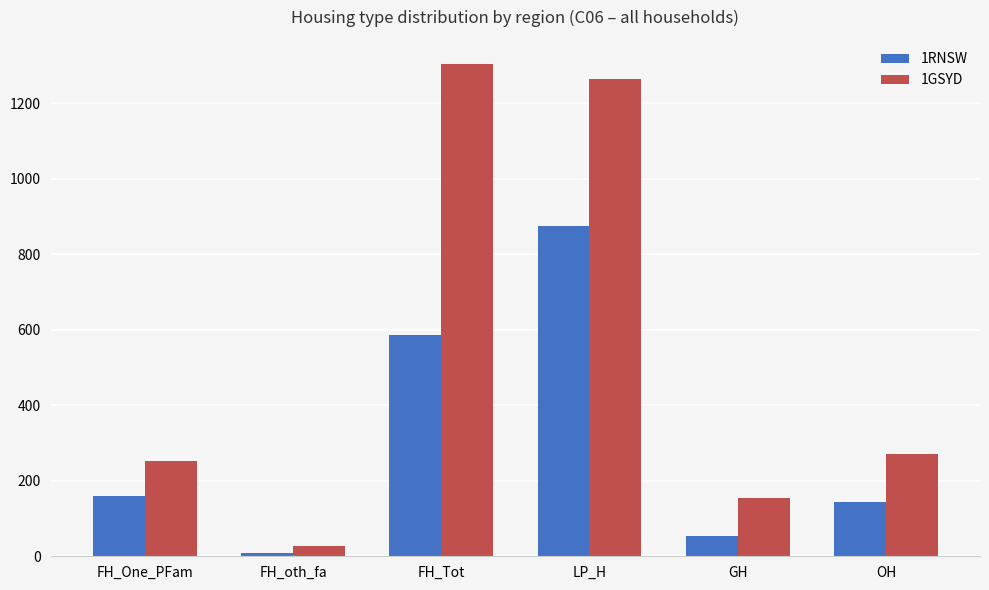

What value does the 1RNSW series have at GH, to the nearest 10?

50